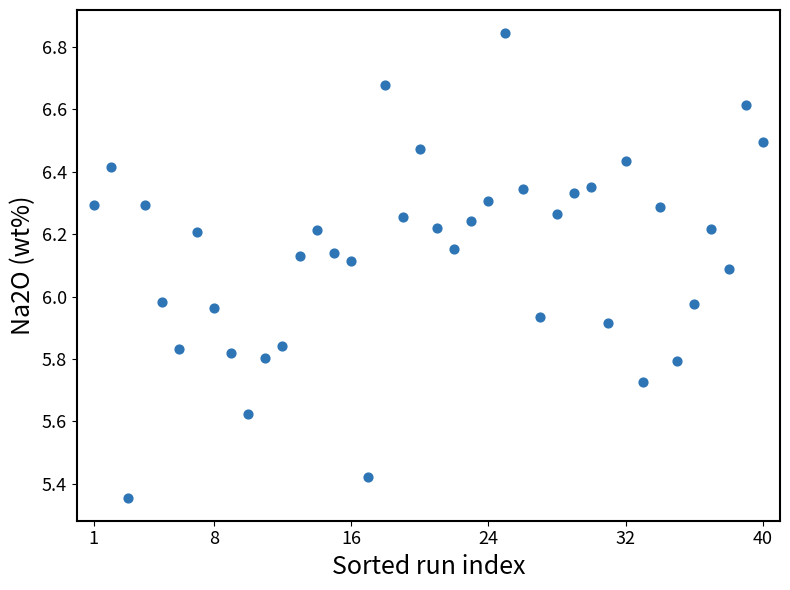

What is the range of Y values (max minus min)?

1.5